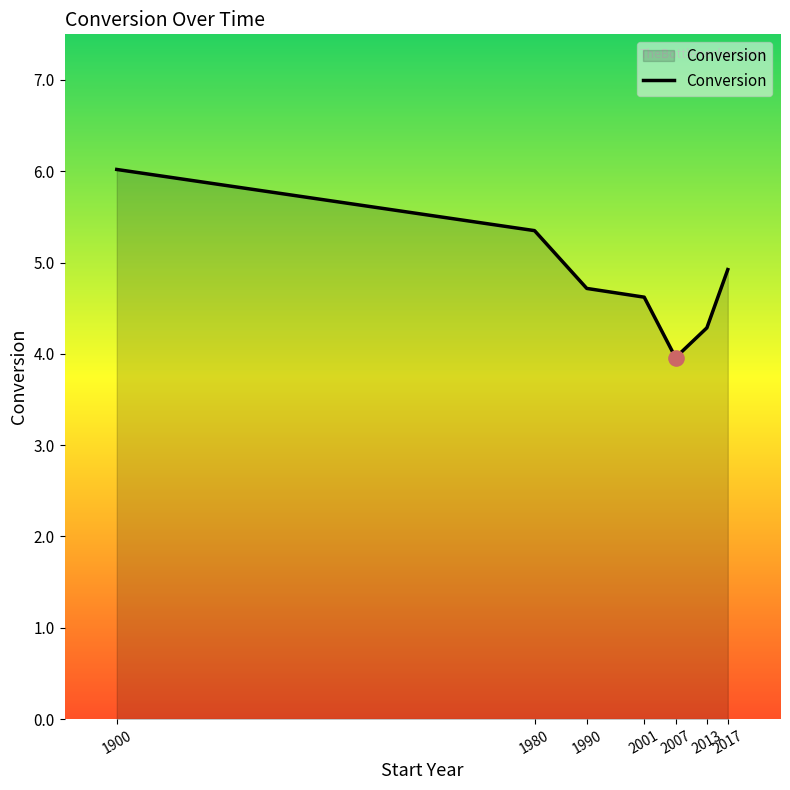

Which has a higher value, 2013 or 1990?

1990